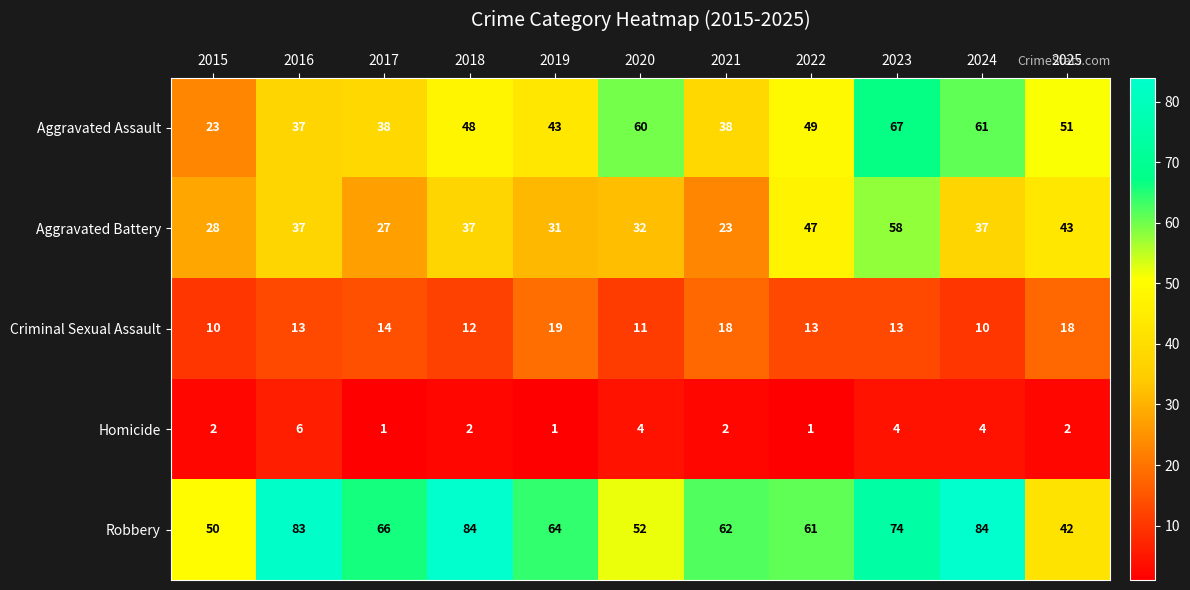

Is it true that Aggravated Assault equals 38 at 2017?

True